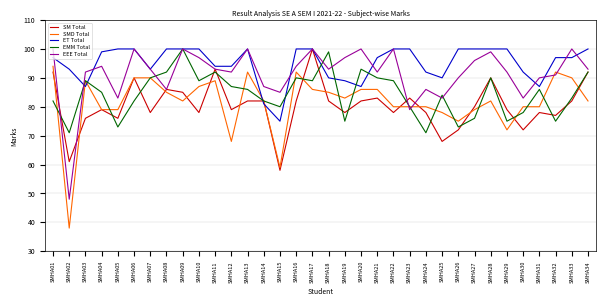

True or false: SM Total has a value of 127 at SMHA06.

False